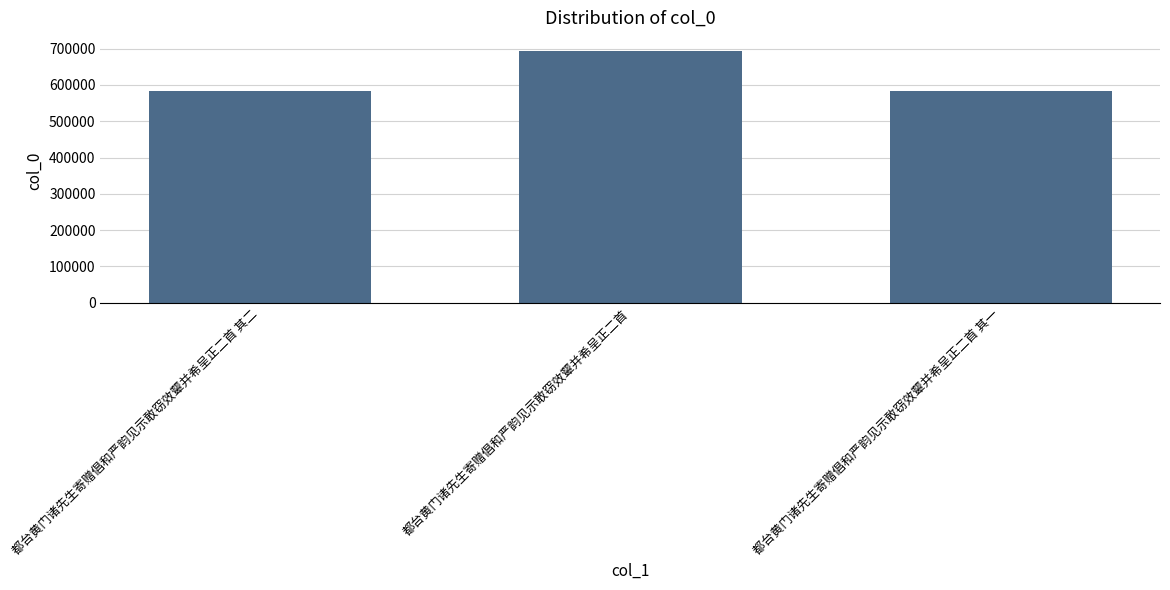

What is the ratio of the value at 都台黄门诸先生寄赠倡和严韵见示敢窃效颦并希呈正二首 其一 to the value at 都台黄门诸先生寄赠倡和严韵见示敢窃效颦并希呈正二首?

0.8